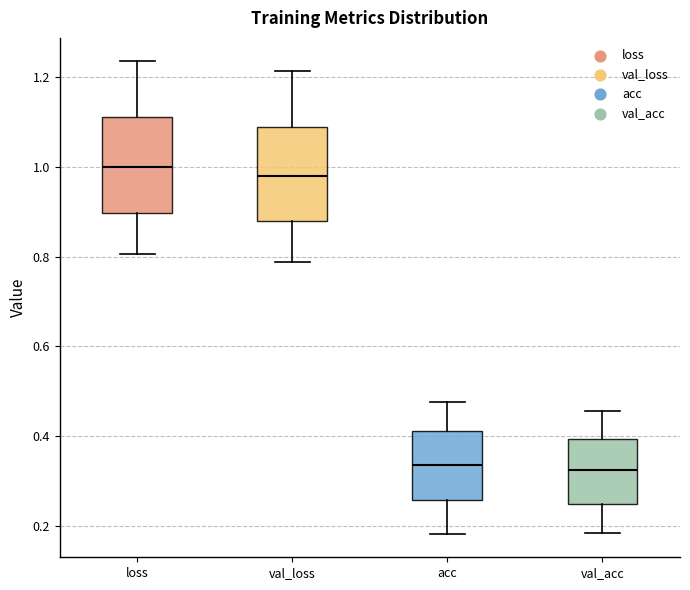

Reading left to right, read every box against the y-axis: the position of its median line, the range the box covers, and the ends of its whiskers. The values are not printed on the chart, so give them approximately, as read against the axis.

loss: median 1.00, box 0.90 to 1.12, whiskers 0.80 to 1.24
val_loss: median 0.98, box 0.88 to 1.10, whiskers 0.78 to 1.22
acc: median 0.34, box 0.26 to 0.42, whiskers 0.18 to 0.48
val_acc: median 0.32, box 0.24 to 0.40, whiskers 0.18 to 0.46